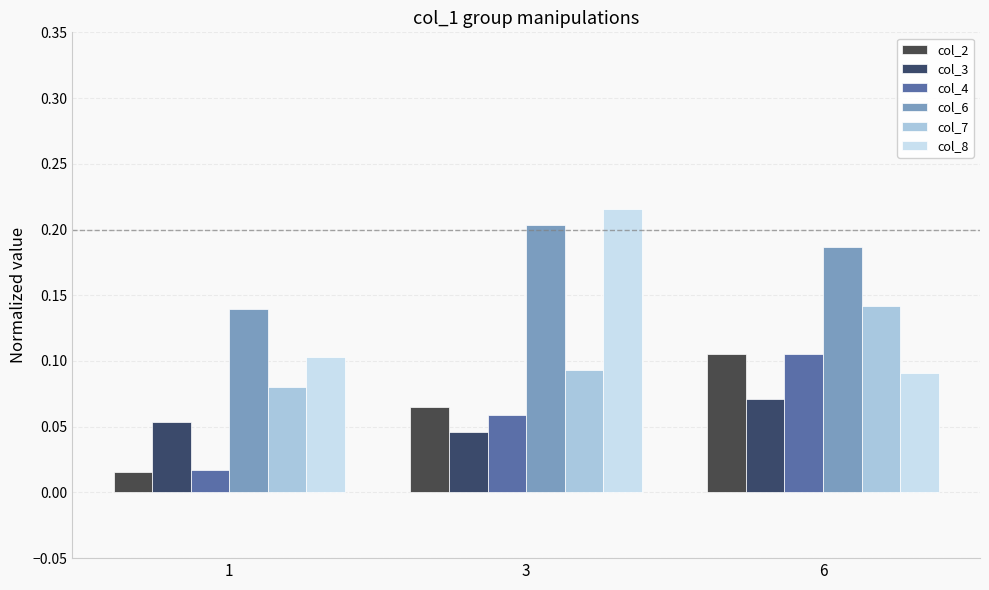

What is the difference between the highest and lowest values at 3?

0.2